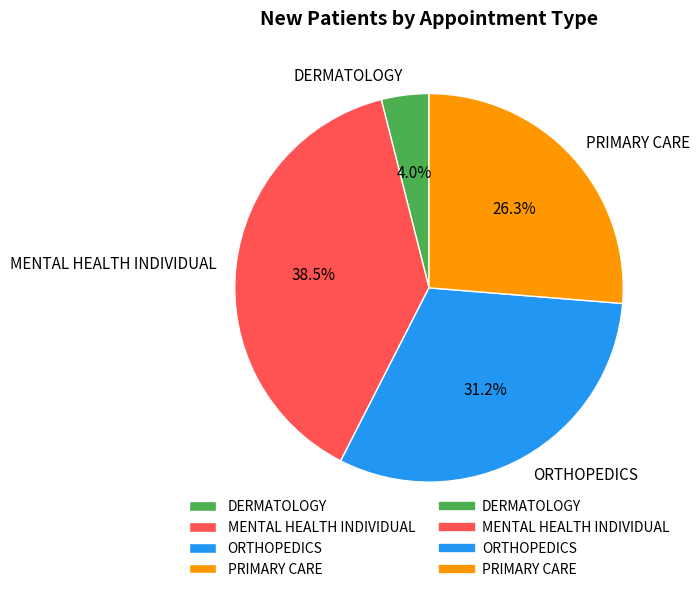

Do PRIMARY CARE and ORTHOPEDICS together represent more than half of the pie?

Yes